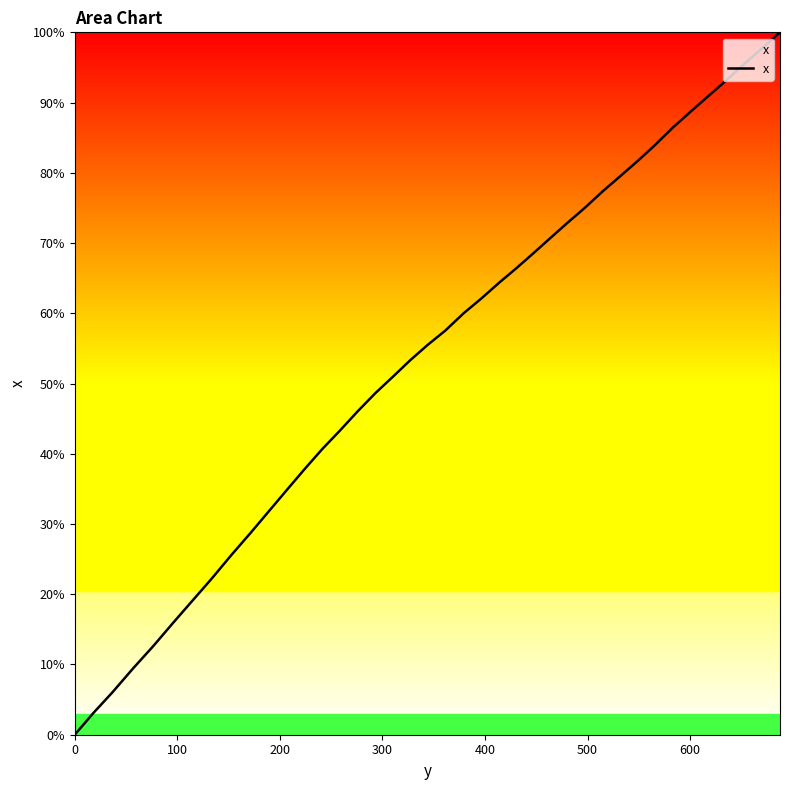

Does the chart display data point markers on the line(s)?

No